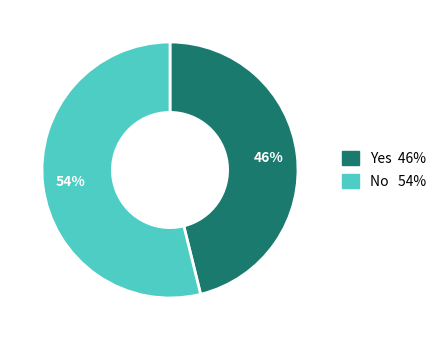

To the nearest percent, what percentage of the pie is No?

54%